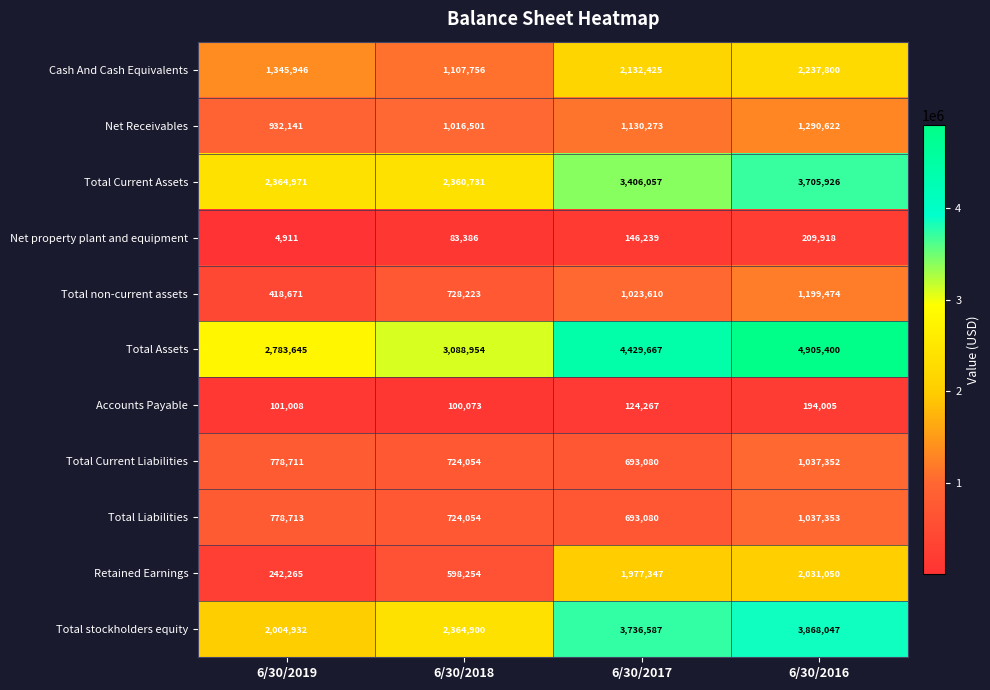

How many Net property plant and equipment values are between 83386 and 209918?

3